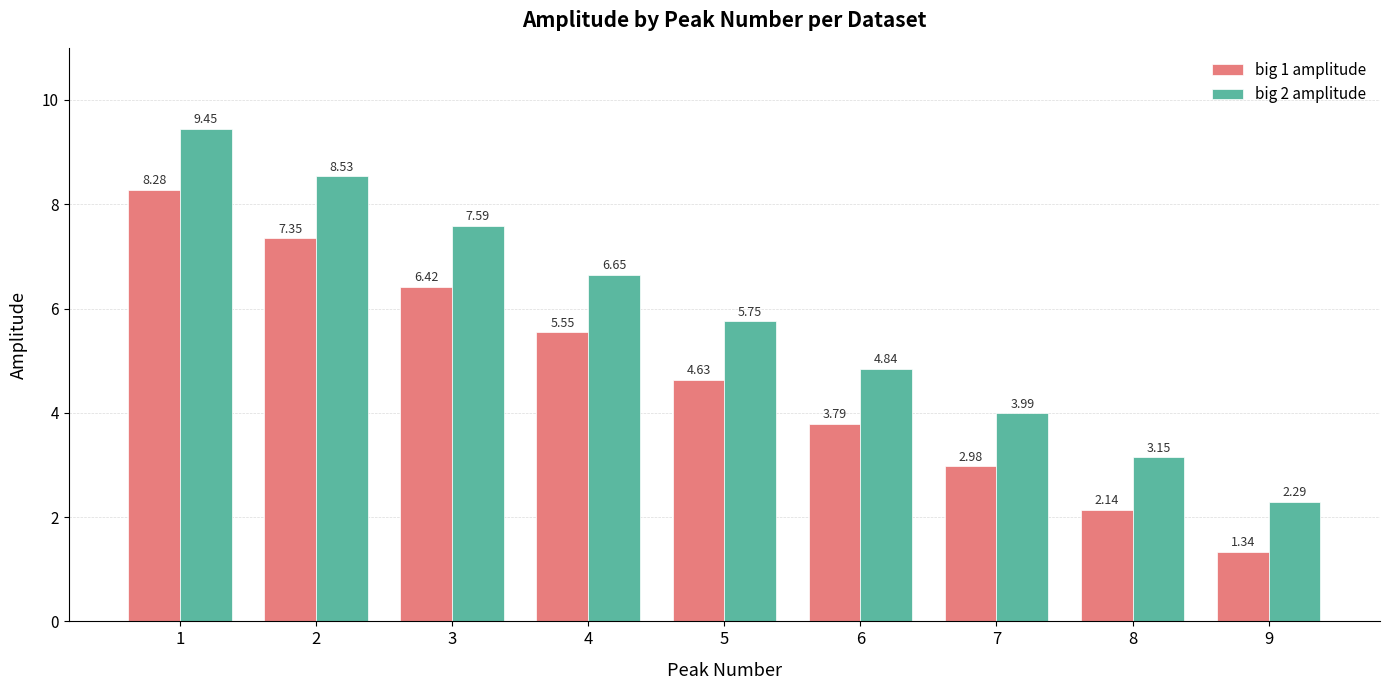

What are all the series names shown in the legend?

big 1 amplitude, big 2 amplitude